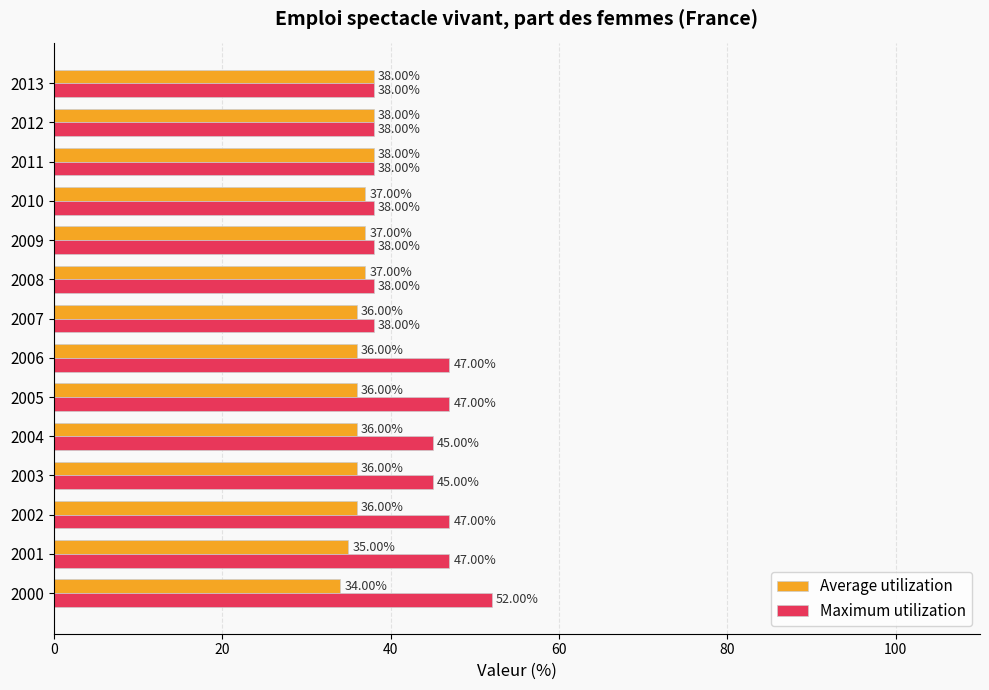

Which series has the widest spread of values?

Maximum utilization